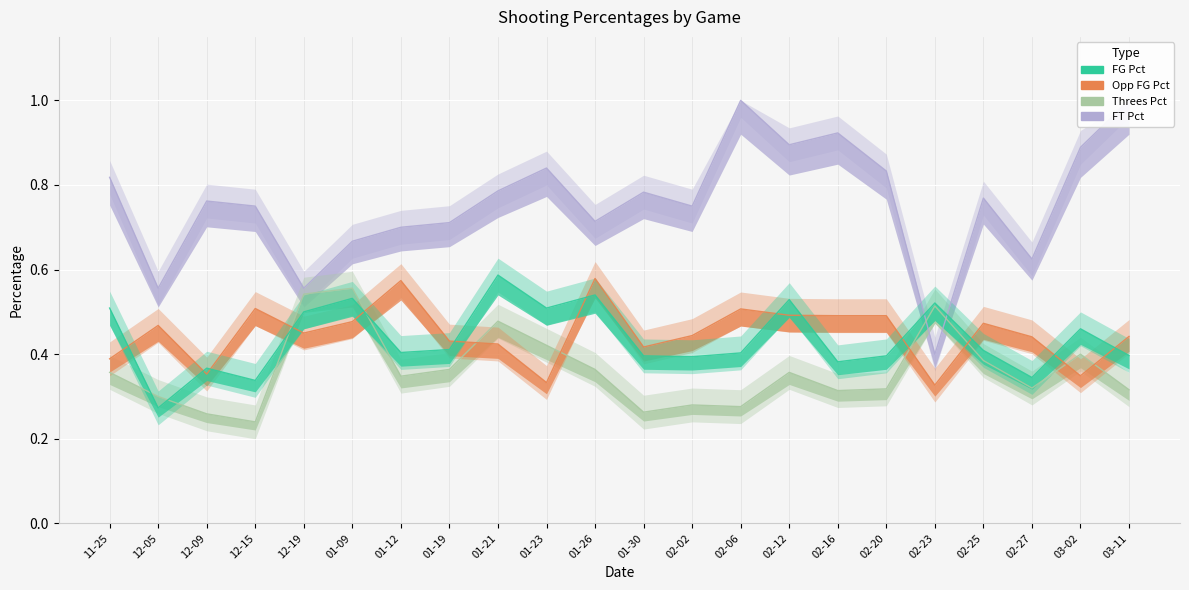

The Opp_FG_Pct series shows 0.7 at 01-30. True or false?

False